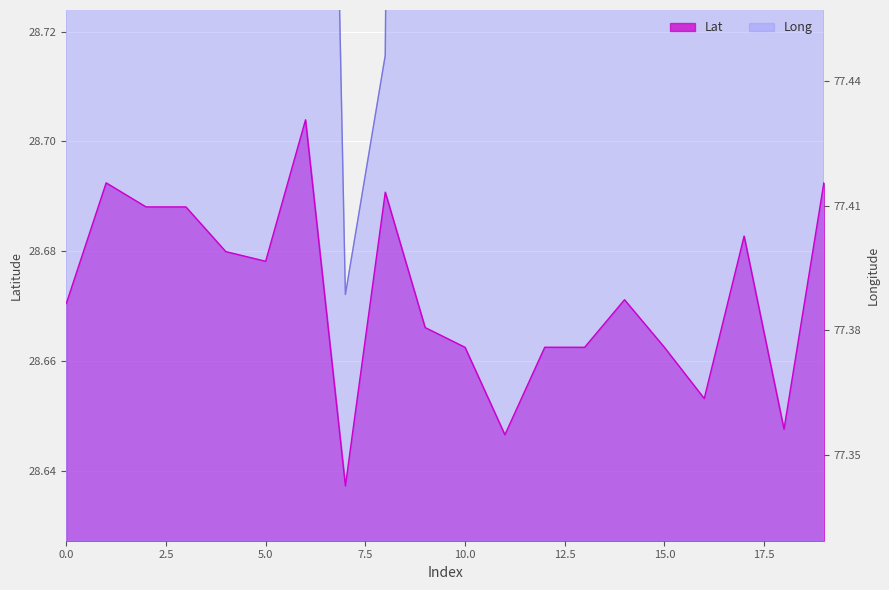

How many lines are shown in the chart?

2